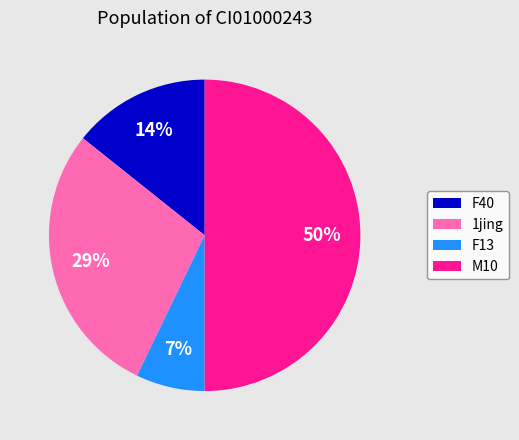

Combined, do 1jing and F40 account for over 50%?

No